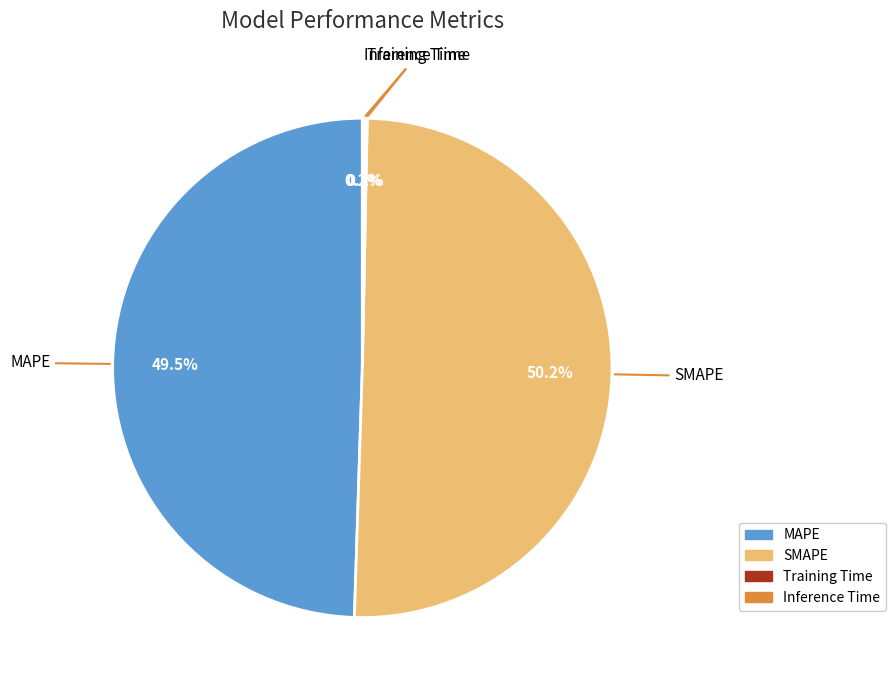

Which slice represents more than half of the pie?

SMAPE